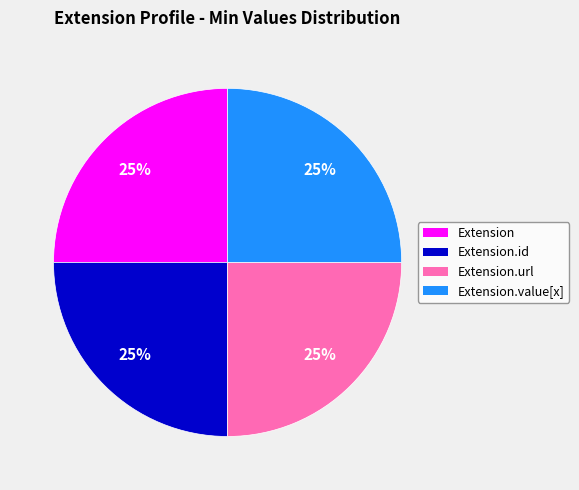

Is it true that Extension.value[x] is 1% of the pie?

False